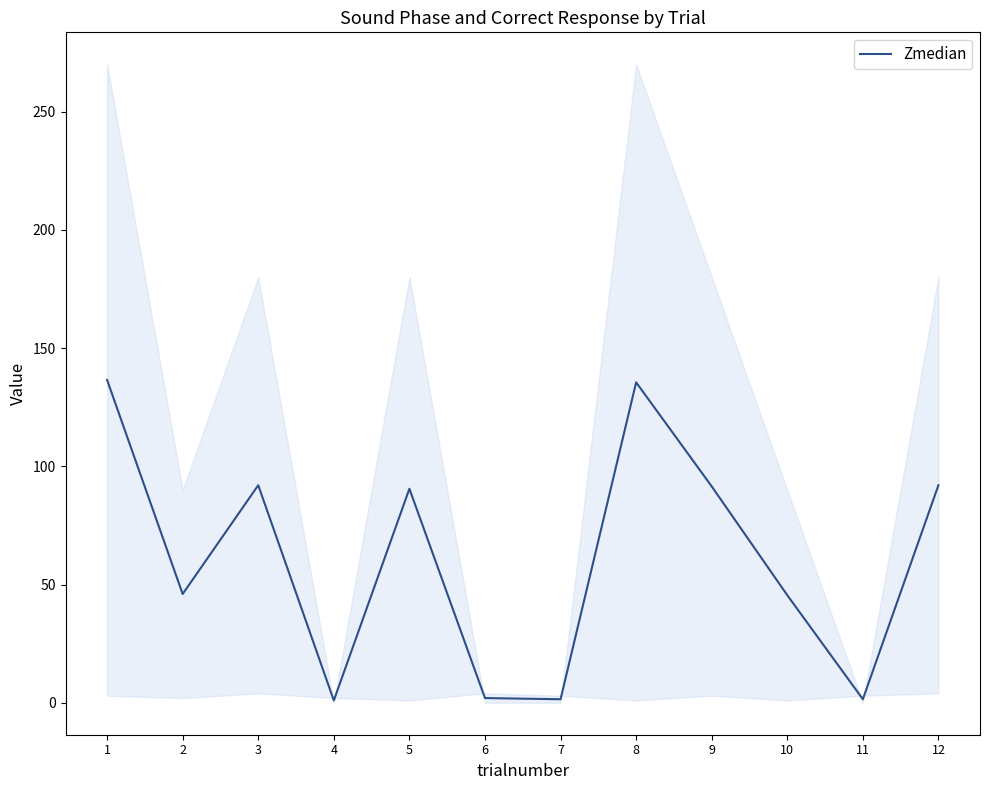

The value at 6 is 2.0. True or false?

True